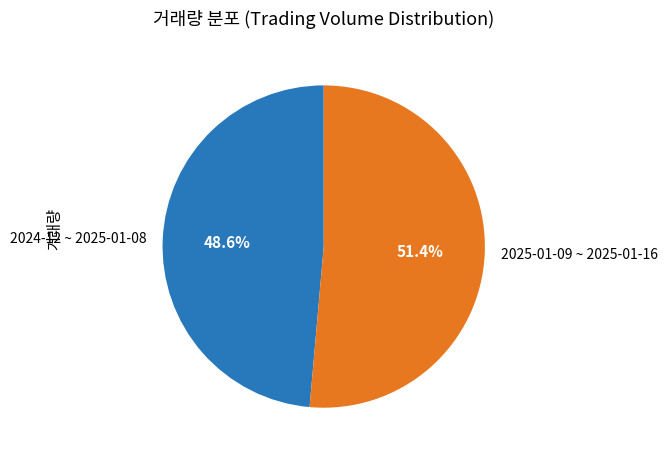

Is the sum of 2024-12 ~ 2025-01-08 and 2025-01-09 ~ 2025-01-16 greater than half?

Yes